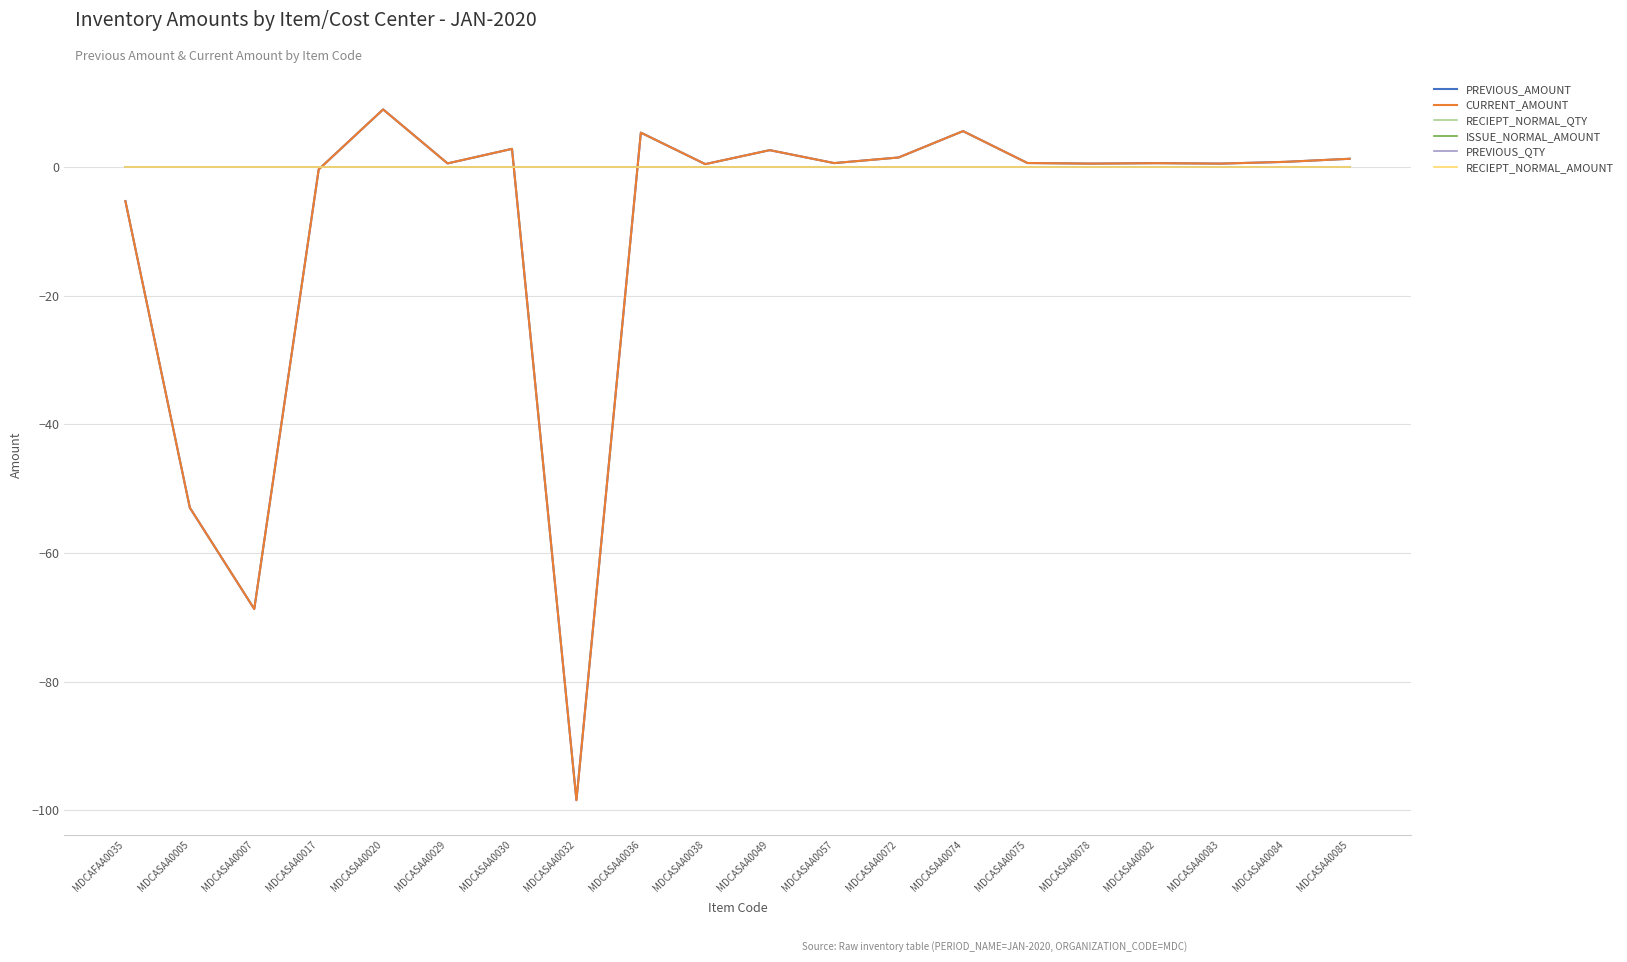

What is the spread (max minus min) of values at MDCAFAA0035?

5.3